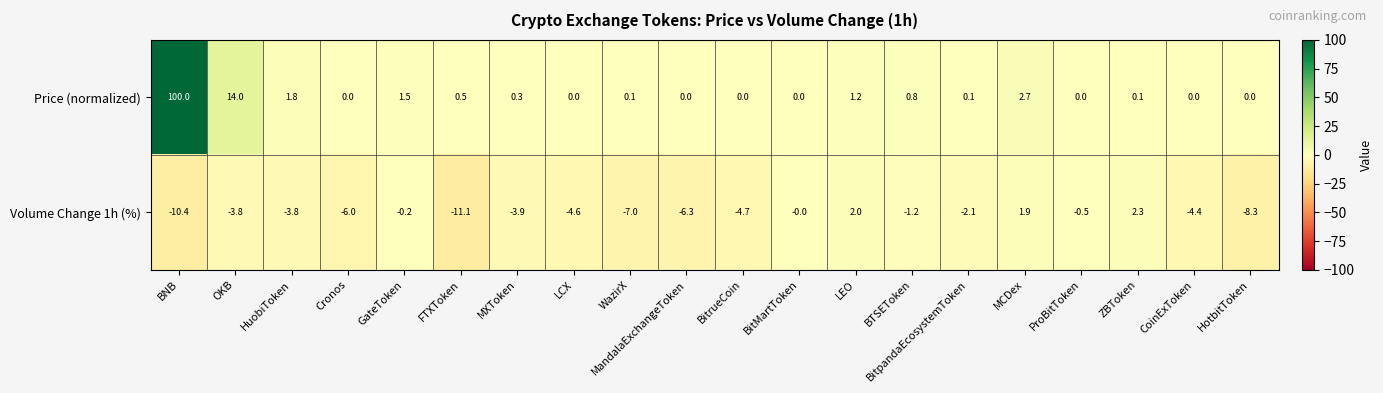

Is it true that Price (normalized) equals 0.0 at CoinExToken?

True